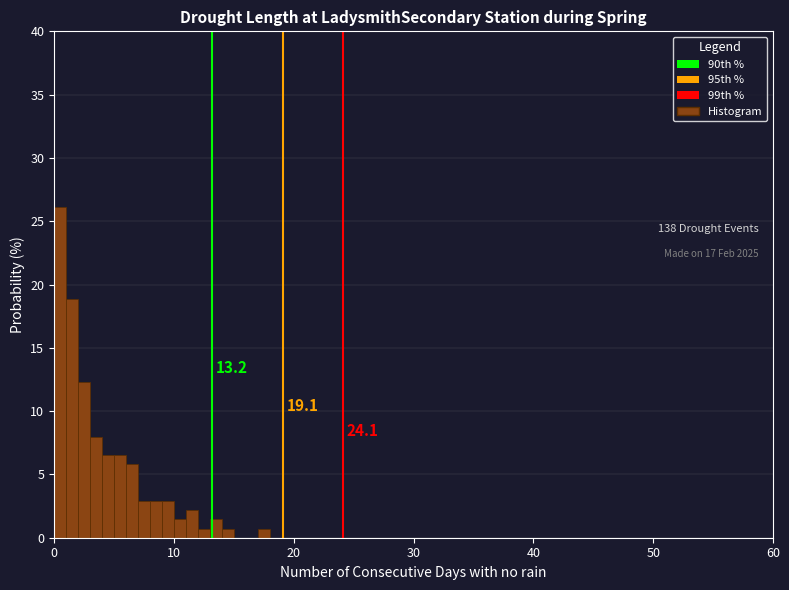

Around what value on the x-axis is the tallest bar? Give the approximate position of its centre, as read against the axis.

1